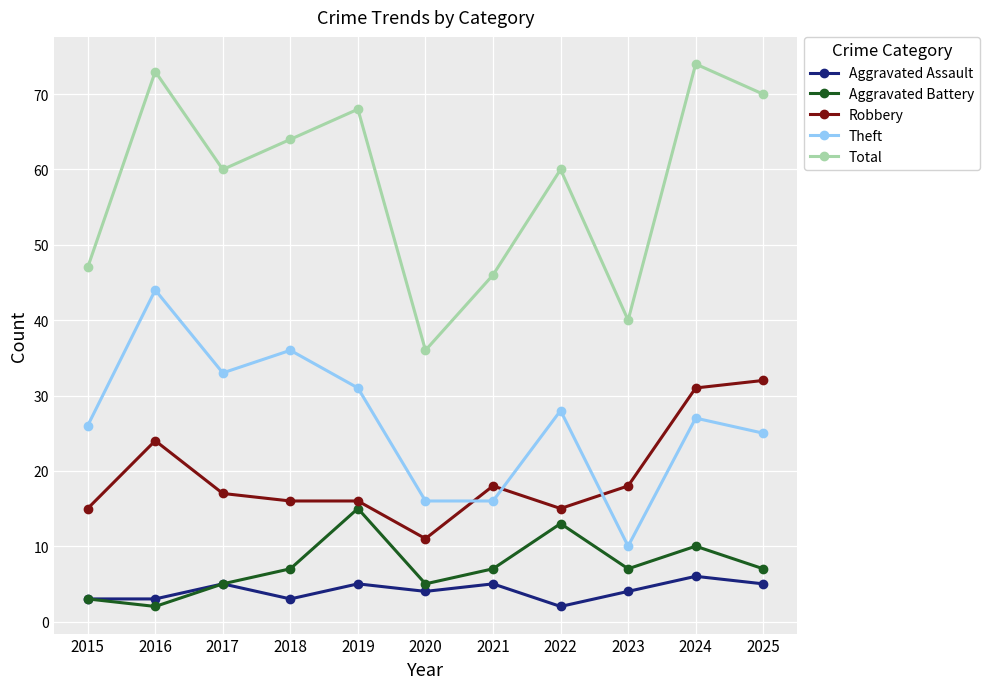

Where does the Aggravated Assault series first go above 4?

2017